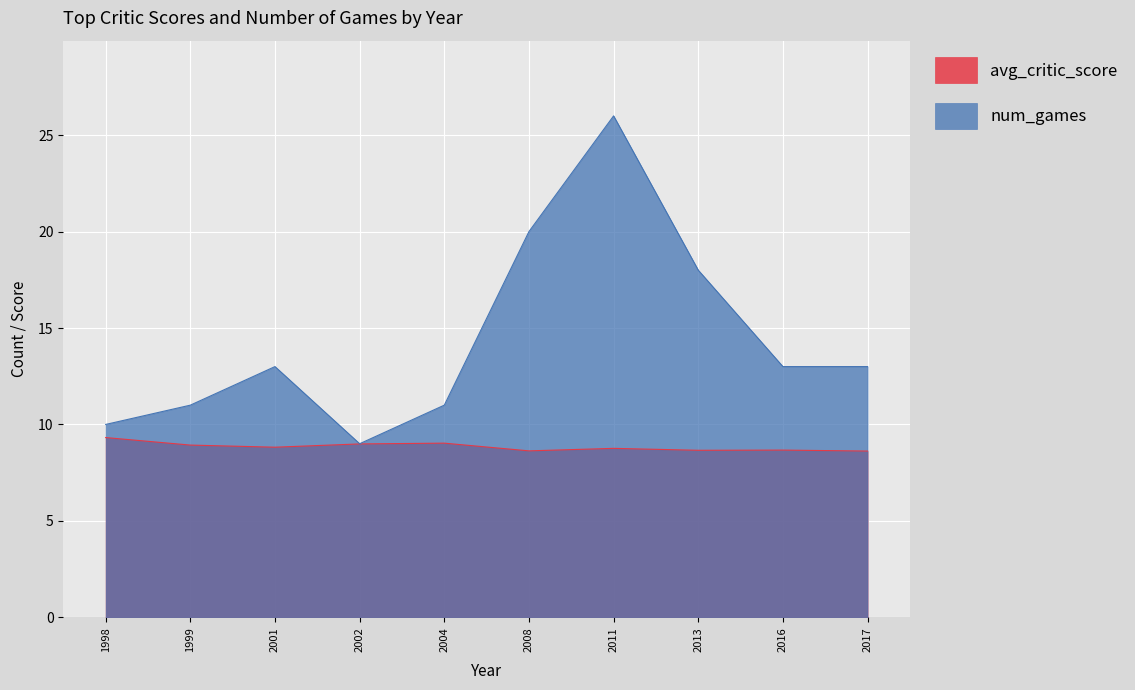

True or false: num_games and avg_critic_score cross at least once.

False